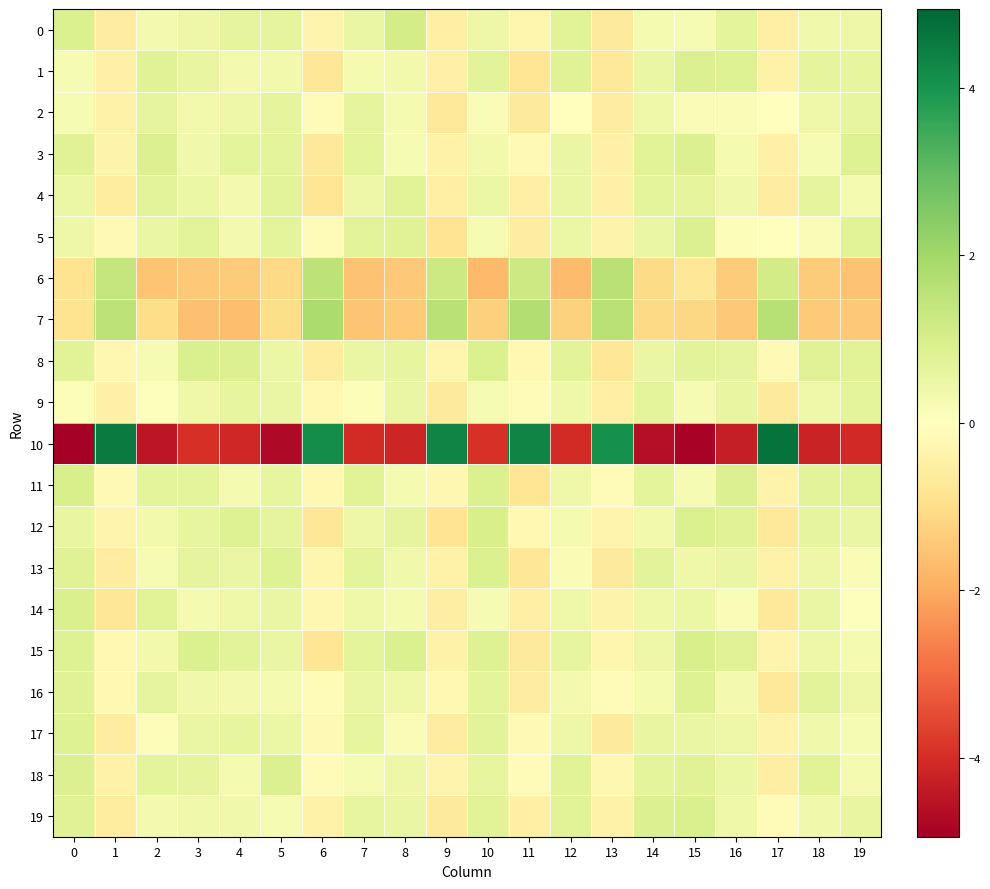

What is the total value across all series at 9?

-1.4